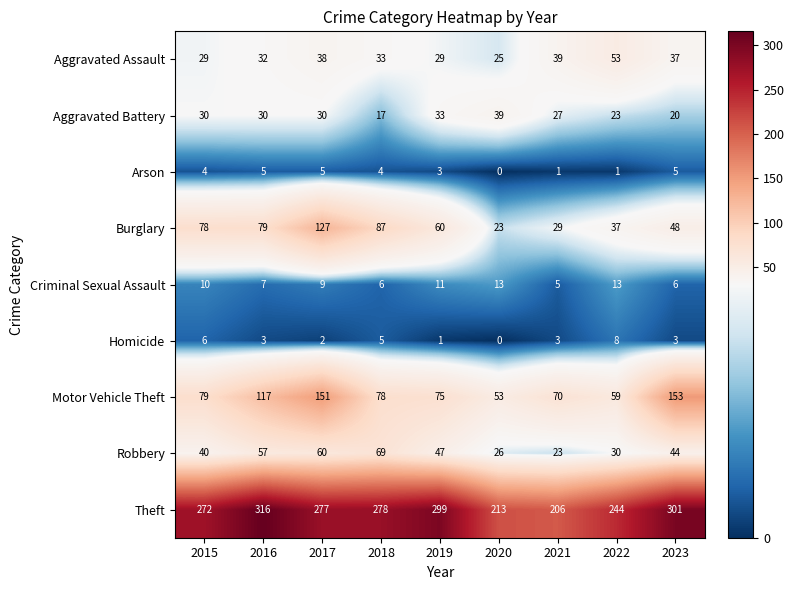

What is the greatest value displayed?

316